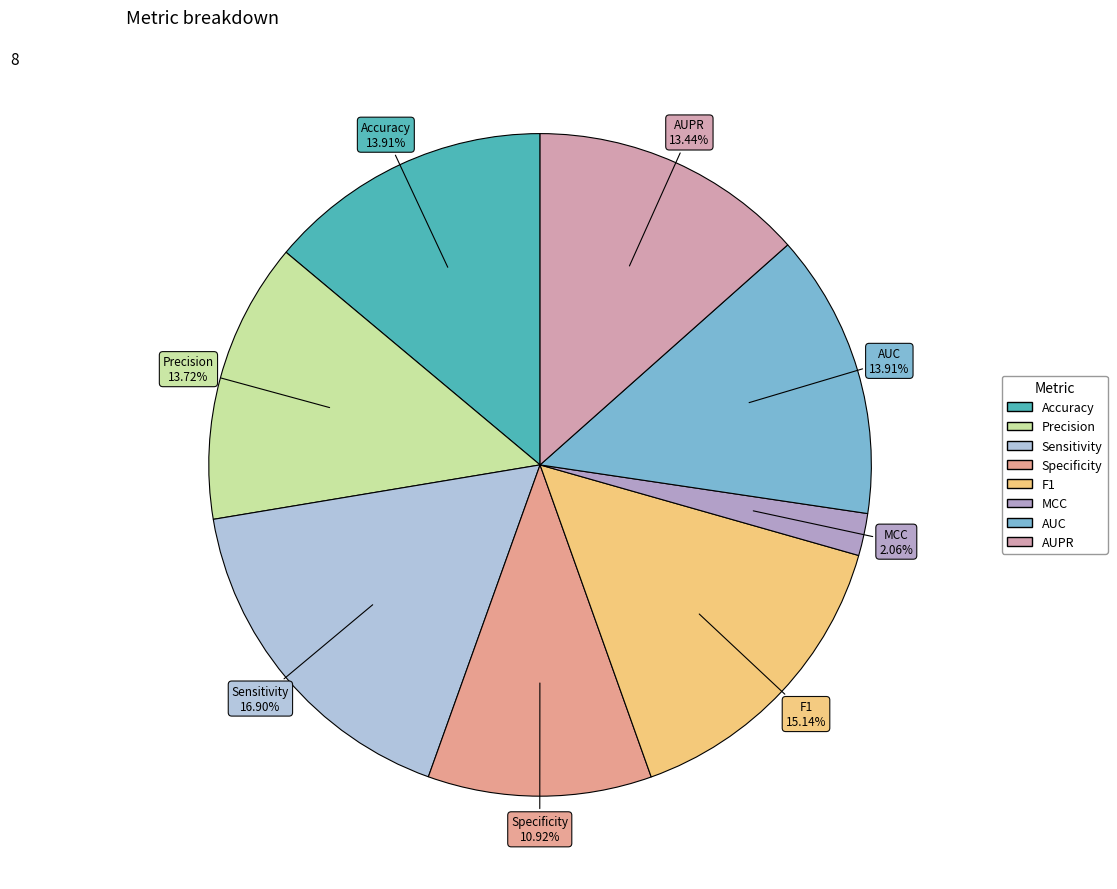

To the nearest percent, what is the difference between the Precision and F1 slice percentages?

1%